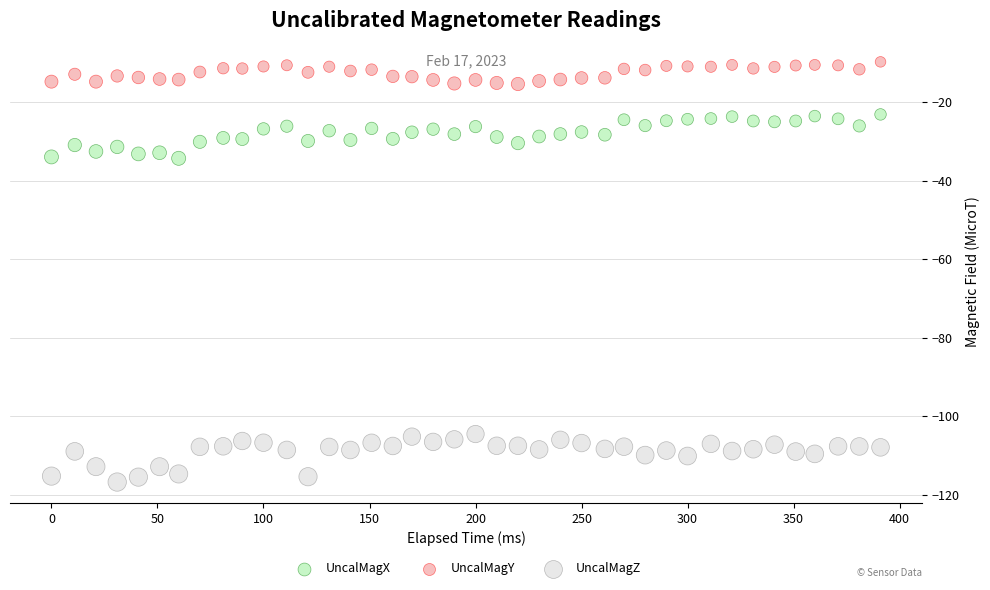

Across all data points, what is the range of X values (max minus min)?

391.0